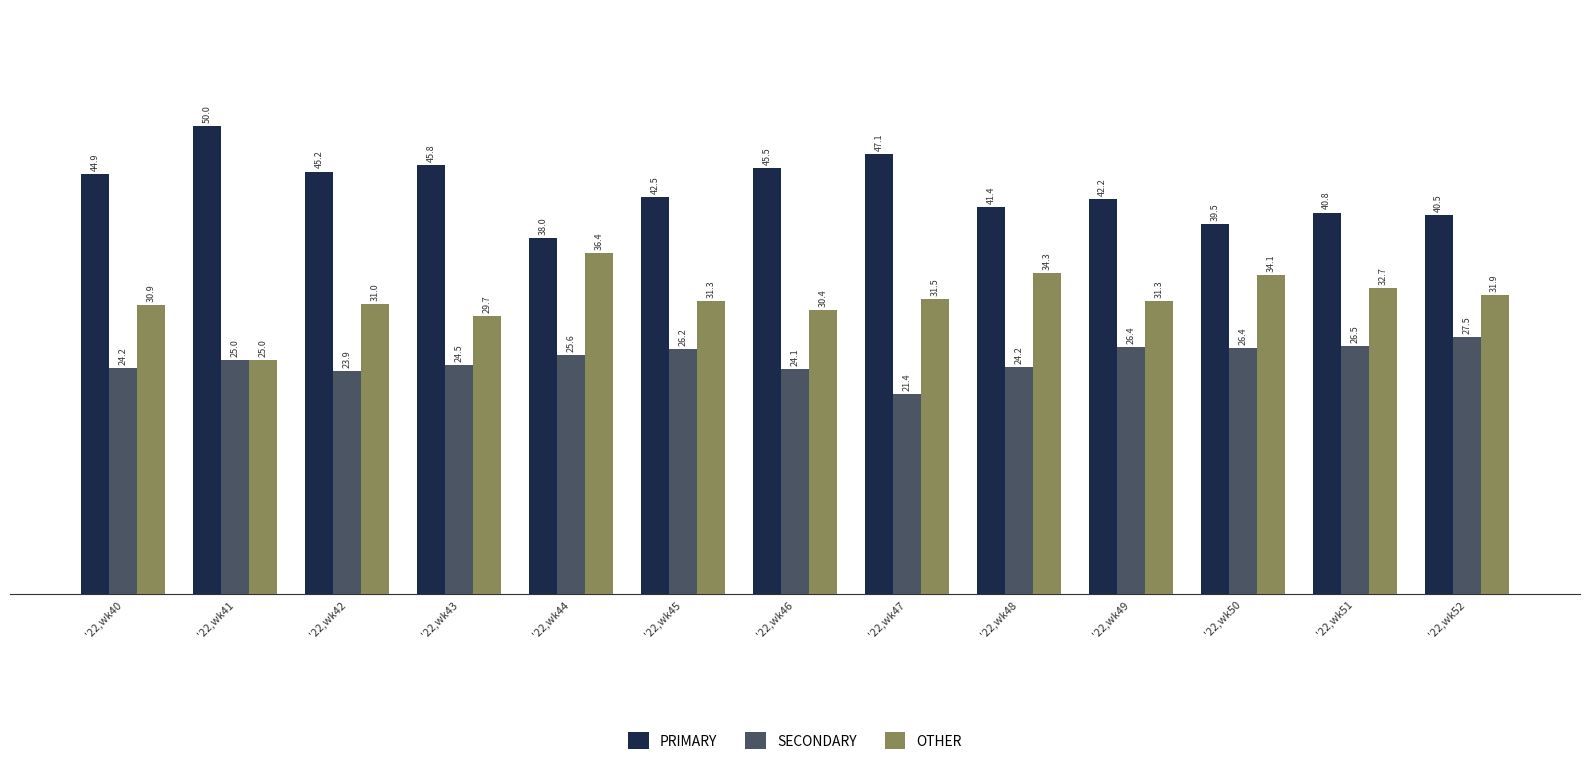

What is the spread (max minus min) of values at '22,wk49?

15.8